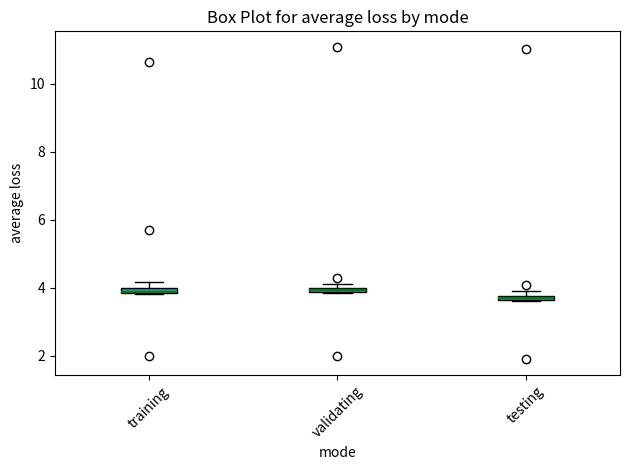

Where is the lower edge of the box for training on the y-axis? The values are not printed on the chart, so give them approximately, as read against the axis.

3.8